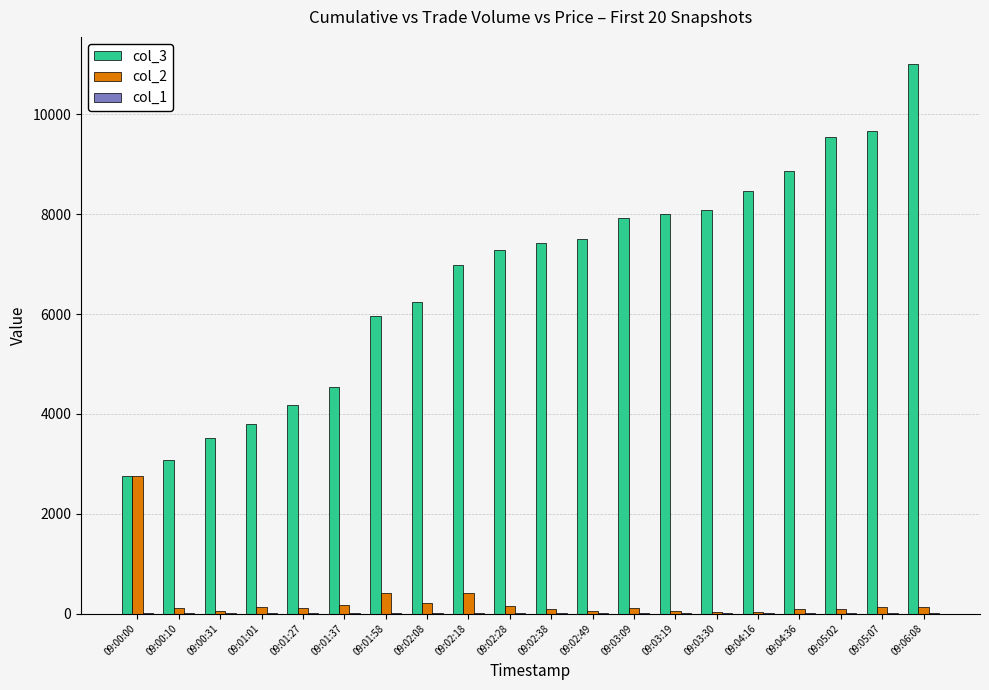

Which category has the highest value across all series?

09:06:08